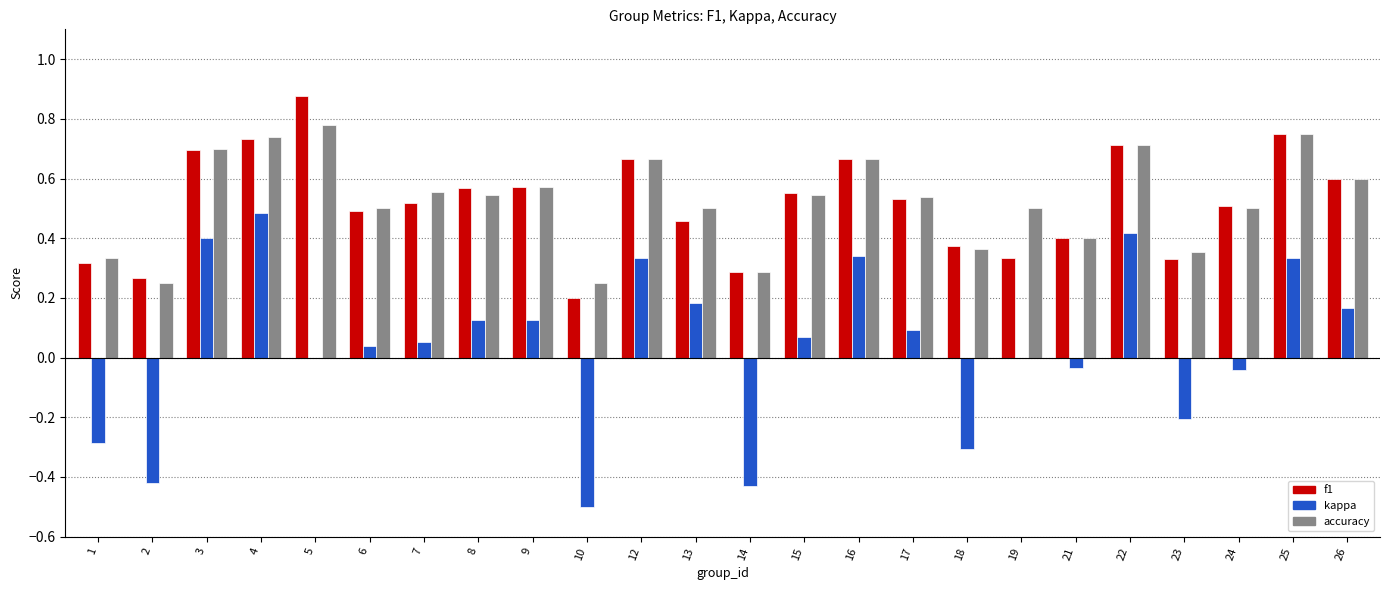

What is the sum of all accuracy values?

12.6